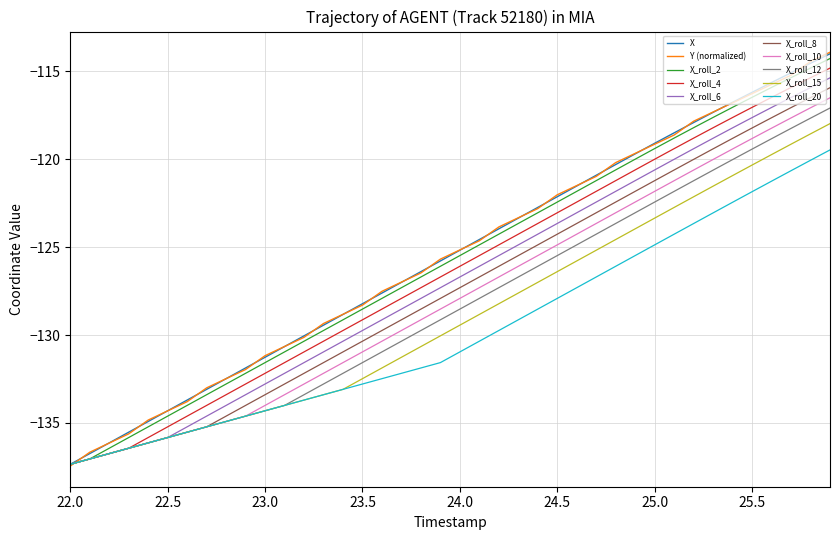

What is the maximum value shown in the chart?

-113.9